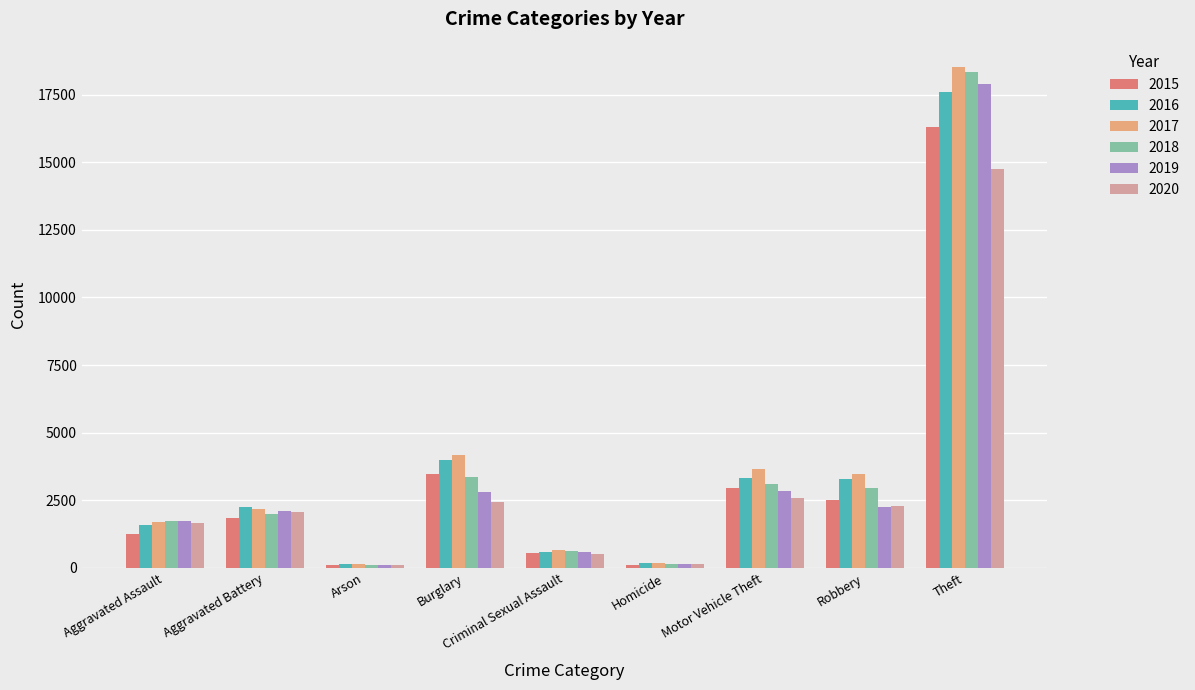

True or false: 2017 has a value of 4159 at Burglary.

True